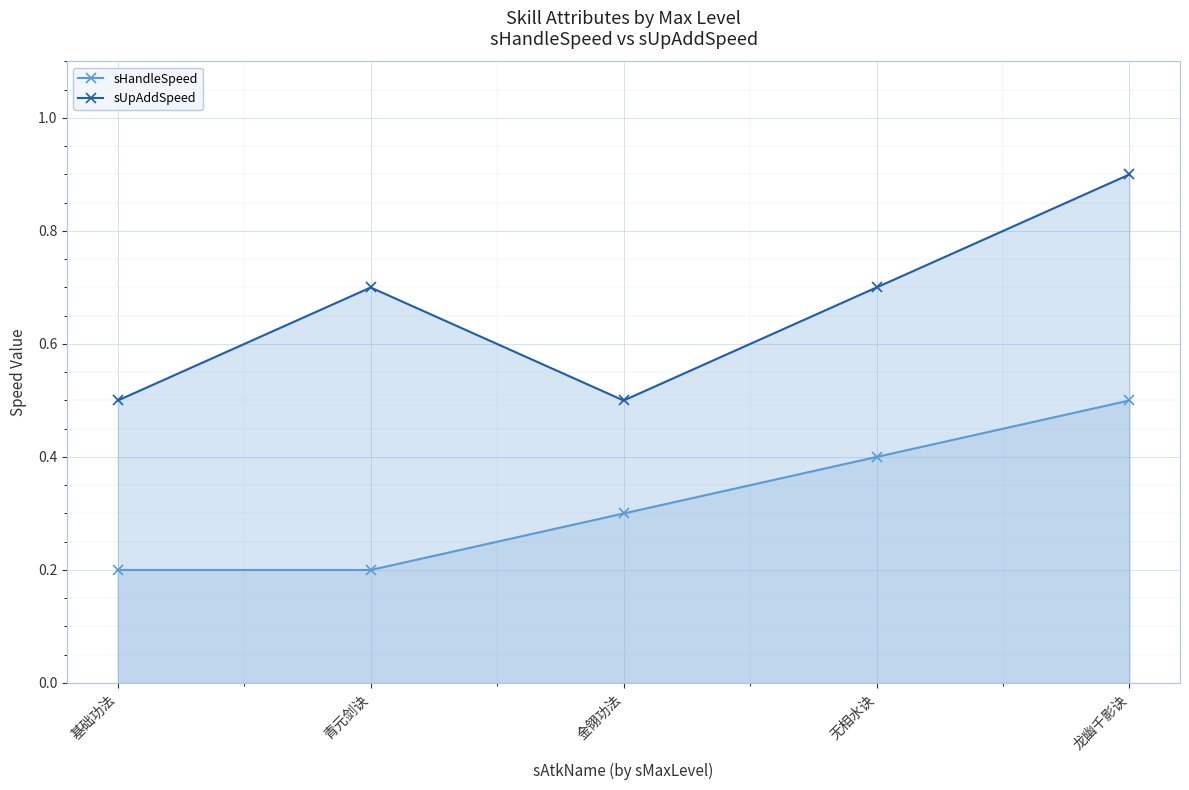

At how many categories does at least one series exceed 0?

5